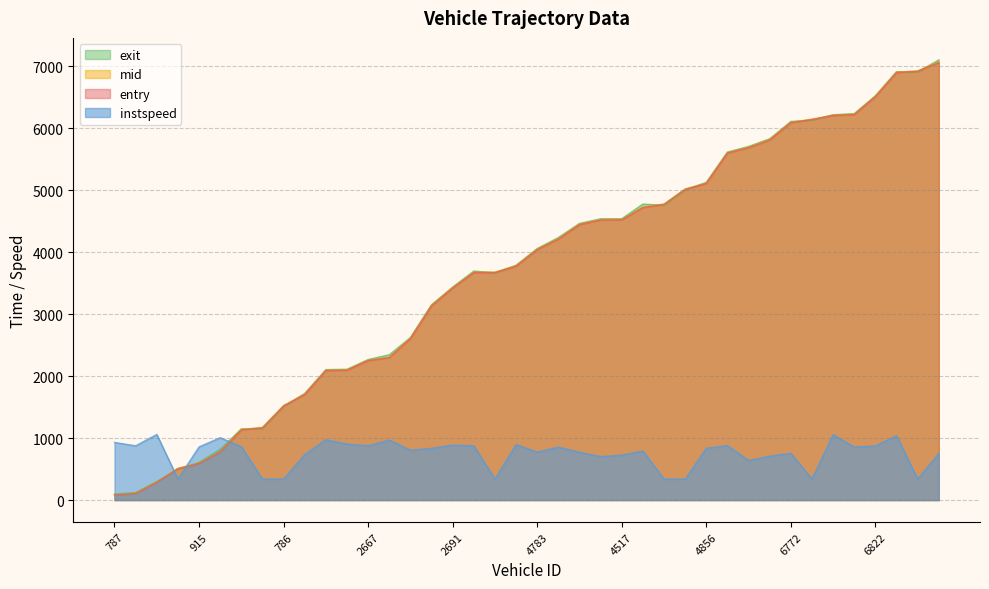

How many interior local valleys does the exit series have?

3